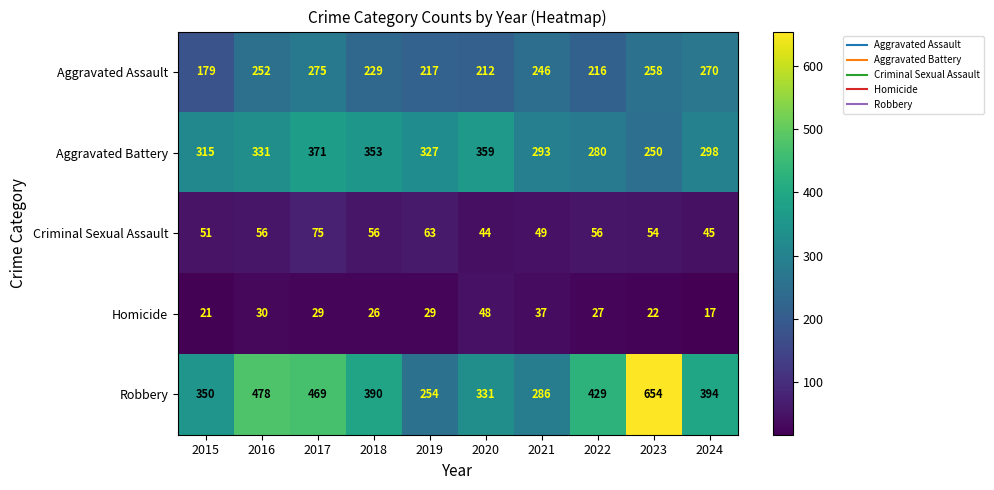

At which label is Aggravated Assault closest to 227?

2018